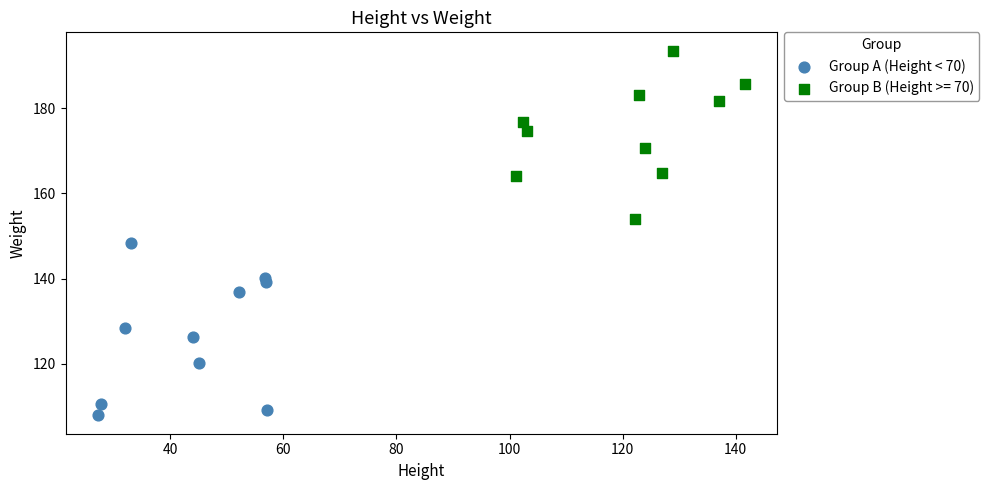

Which series reaches the minimum Y coordinate?

Group A (Height < 70)